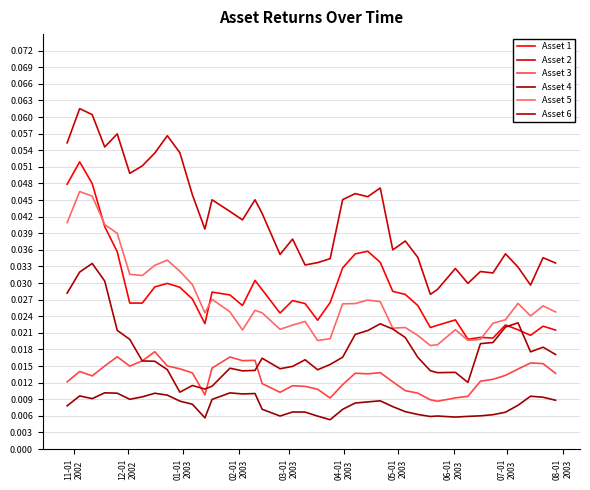

In Asset 3, how many points are lower than both neighbors (excluding endpoints)?

8